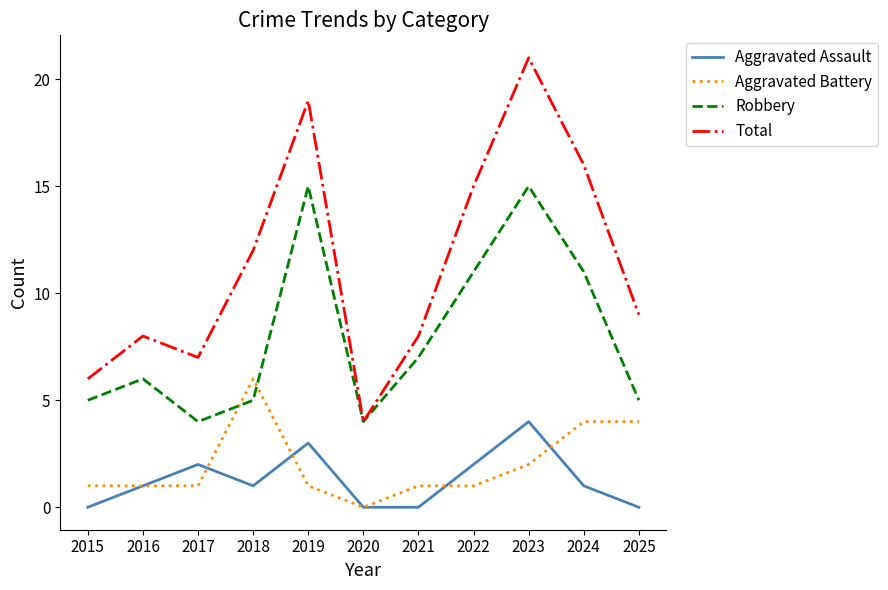

Which series has the largest total across all categories?

Total